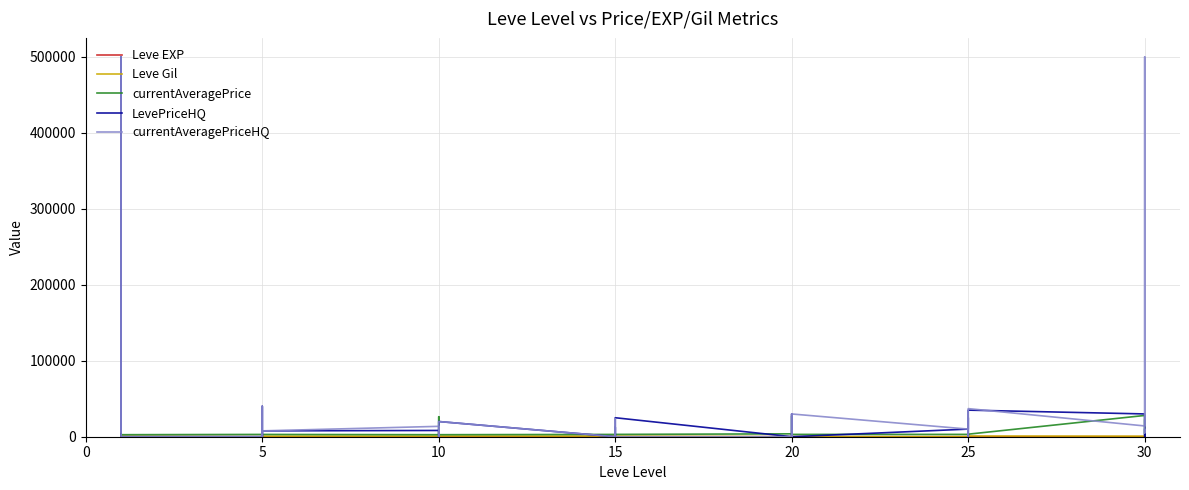

Where do Leve EXP and LevePriceHQ first cross each other?

10 and 15